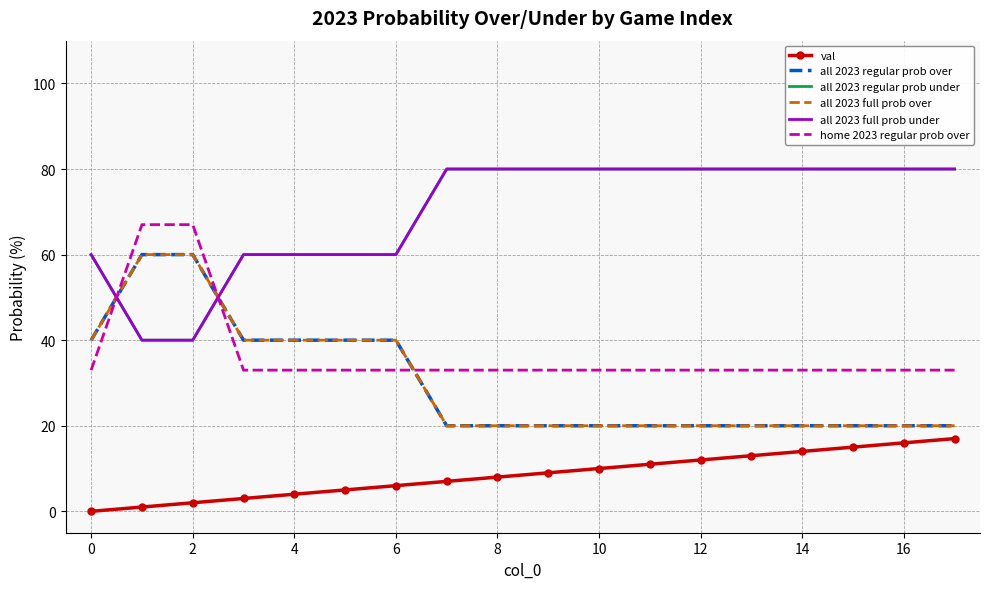

True or false: val and all 2023 regular prob over cross at least once.

False